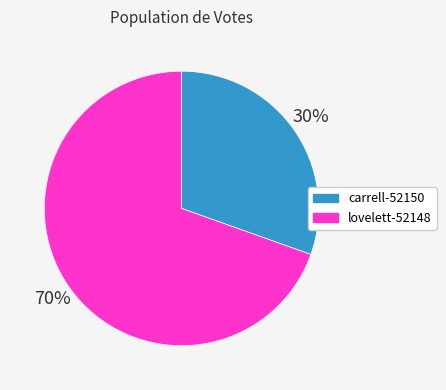

To the nearest percent, what portion does carrell-52150 represent?

30%